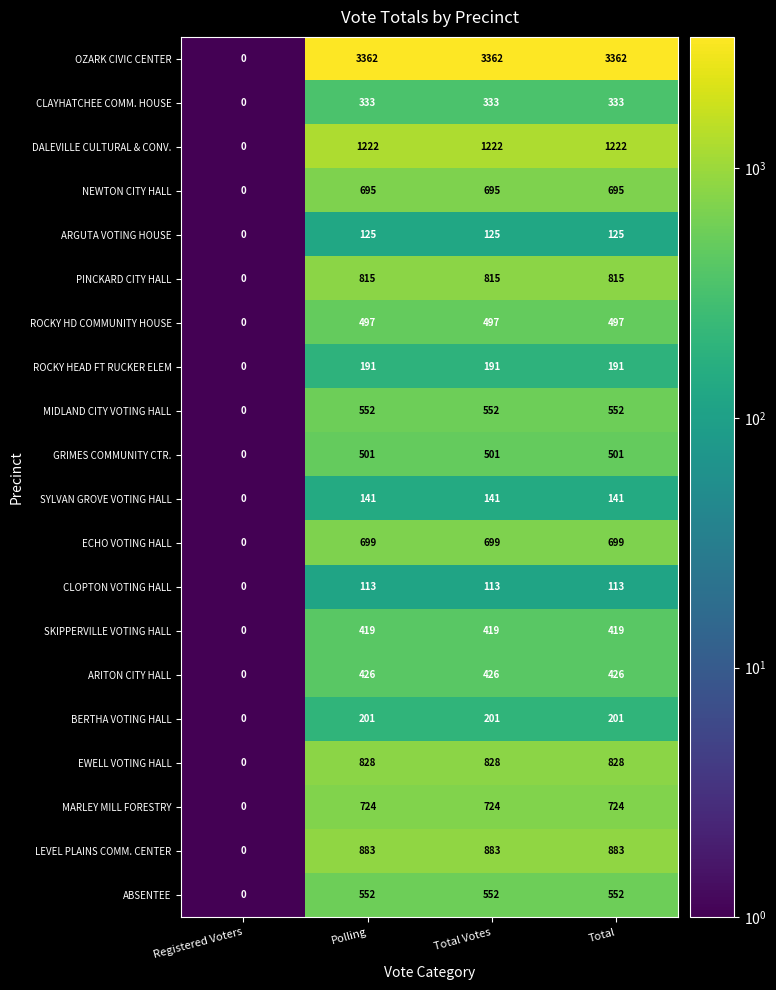

Is the value of GRIMES COMMUNITY CTR. at Total greater than the value of ARGUTA VOTING HOUSE at Total Votes?

Yes